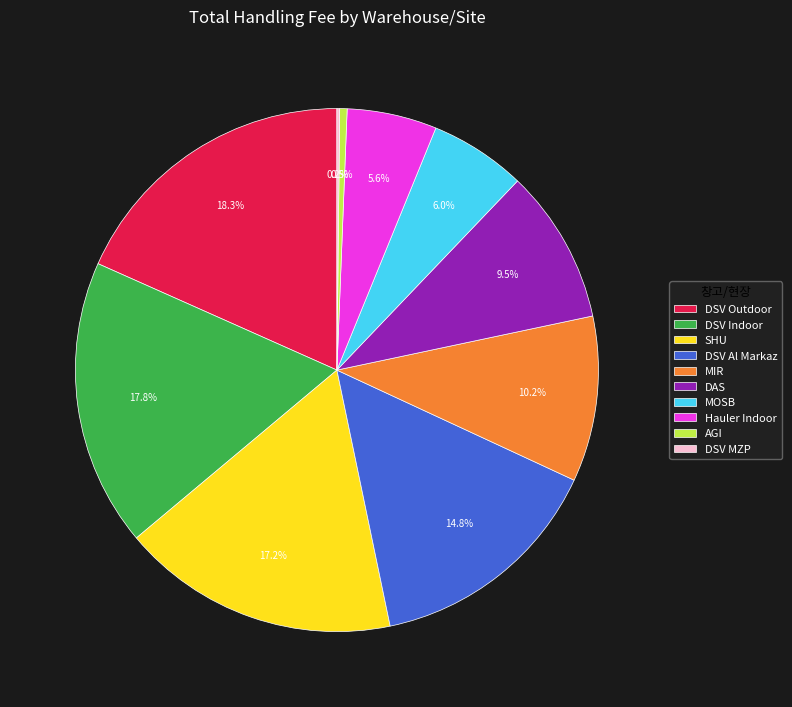

What percentage is NOT represented by MOSB?

94.0%